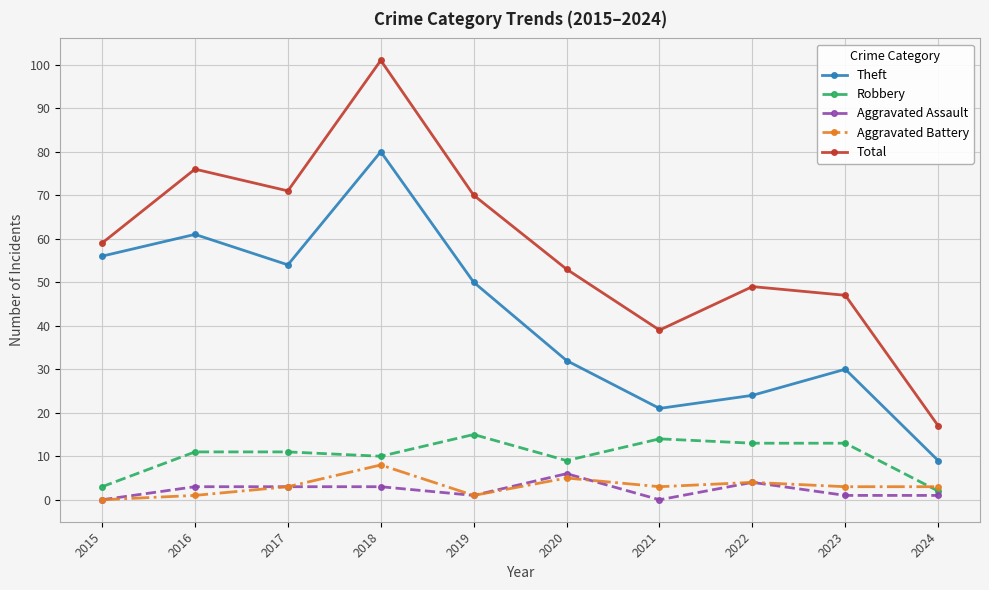

What is the difference between the maximum and minimum values in the Total series?

84